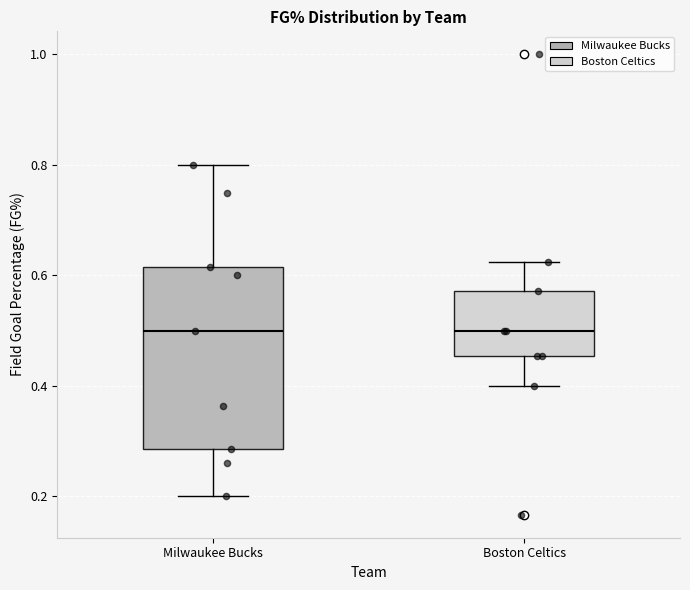

Reading left to right, transcribe this box plot: for each box, give where its median line is, the range the box spans, and where its two whiskers end, as read against the y-axis. The values are not printed on the chart, so give them approximately, as read against the axis.

Milwaukee Bucks: median 0.50, box 0.28 to 0.62, whiskers 0.20 to 0.80
Boston Celtics: median 0.50, box 0.46 to 0.58, whiskers 0.40 to 0.62